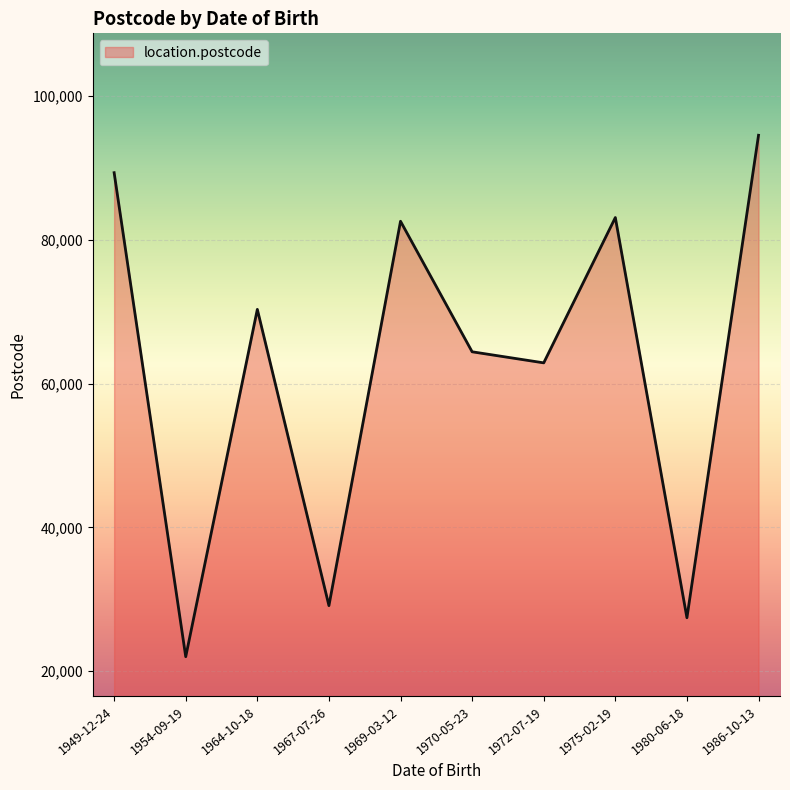

Read the value at 1975-02-19.

83120